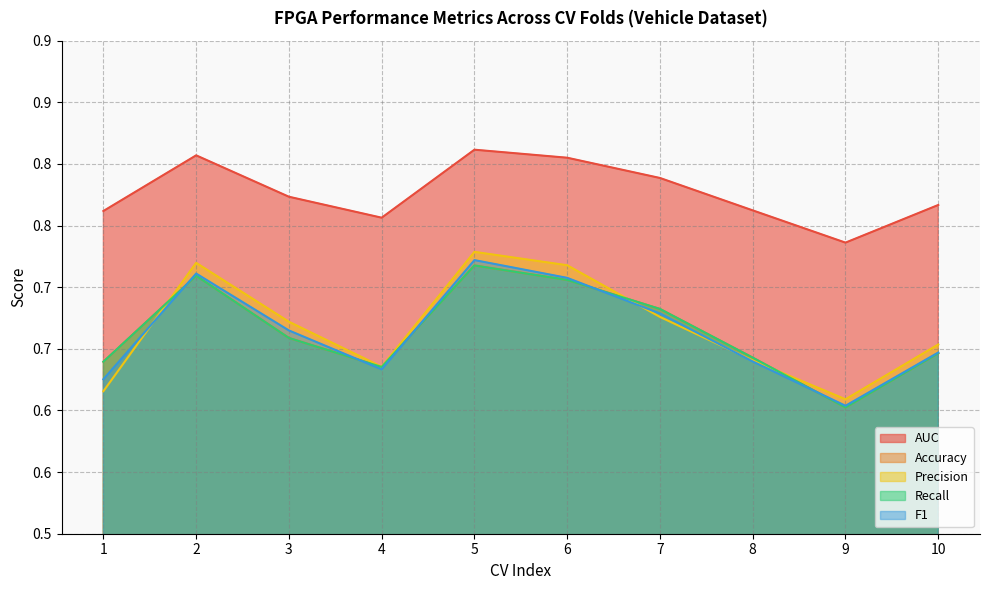

How many AUC values are between 0 and 1?

10